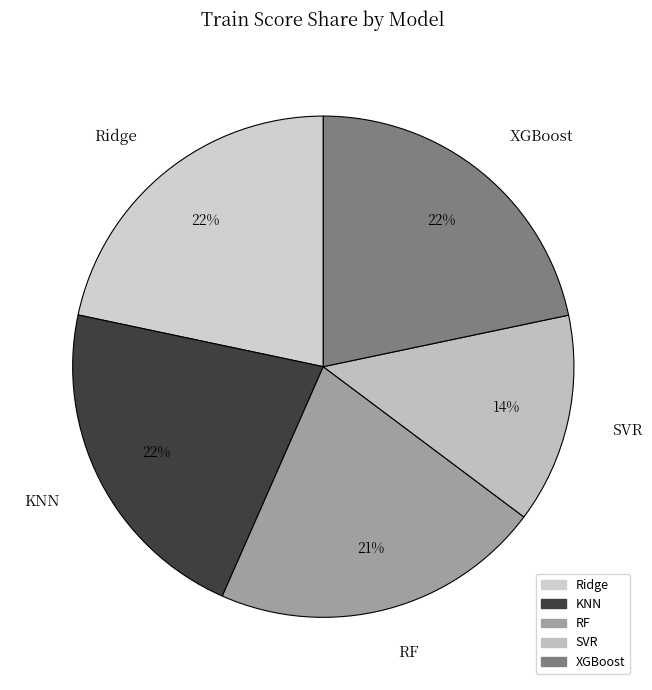

Count the number of slices in the pie.

5